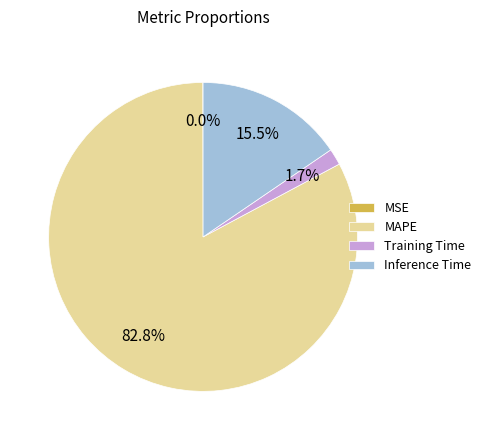

Which has a higher value, Inference Time or MAPE?

MAPE